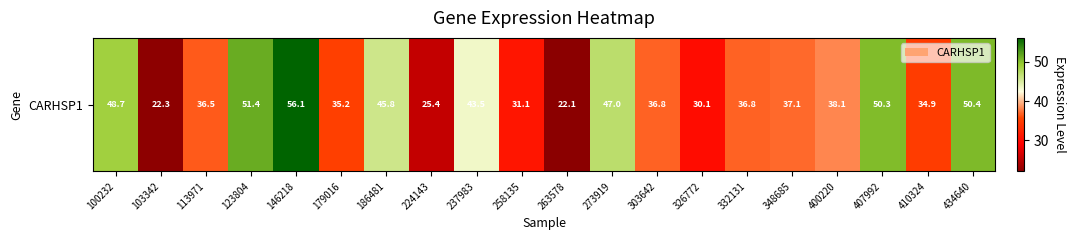

What is the difference between the second highest and second lowest values?

29.1